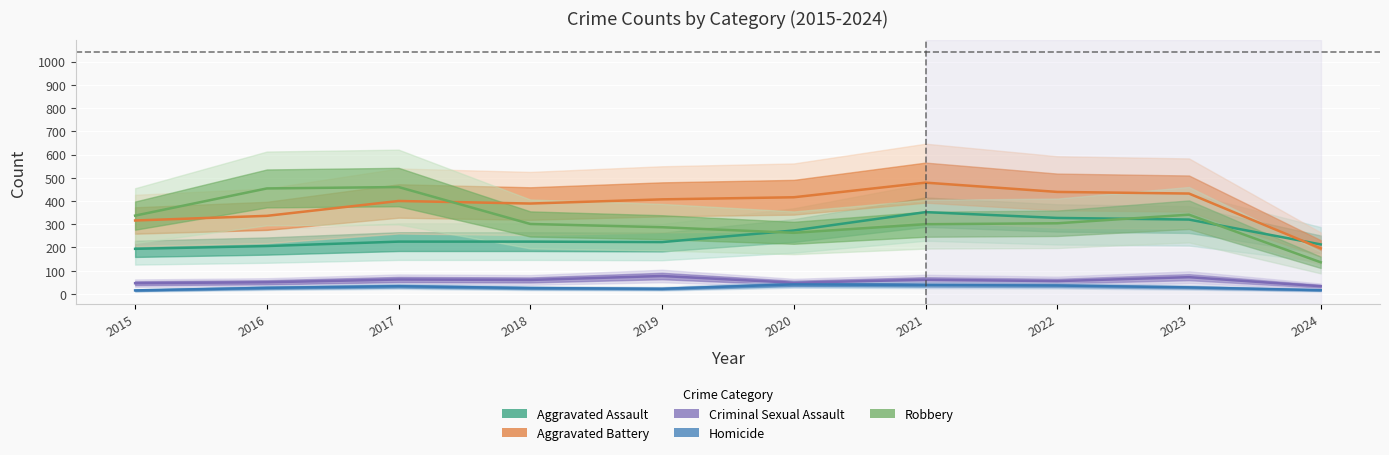

Reading left to right, what are all the values shown in this chart?

Aggravated Assault: 2015=194	2016=206	2017=225	2018=225	2019=223	2020=273	2021=352	2022=327	2023=320	2024=213
Aggravated Battery: 2015=316	2016=336	2017=400	2018=389	2019=407	2020=416	2021=479	2022=439	2023=432	2024=196
Criminal Sexual Assault: 2015=46	2016=50	2017=62	2018=60	2019=77	2020=48	2021=61	2022=55	2023=72	2024=33
Homicide: 2015=15	2016=26	2017=33	2018=25	2019=22	2020=41	2021=38	2022=36	2023=28	2024=16
Robbery: 2015=337	2016=454	2017=460	2018=301	2019=287	2020=263	2021=300	2022=304	2023=341	2024=136